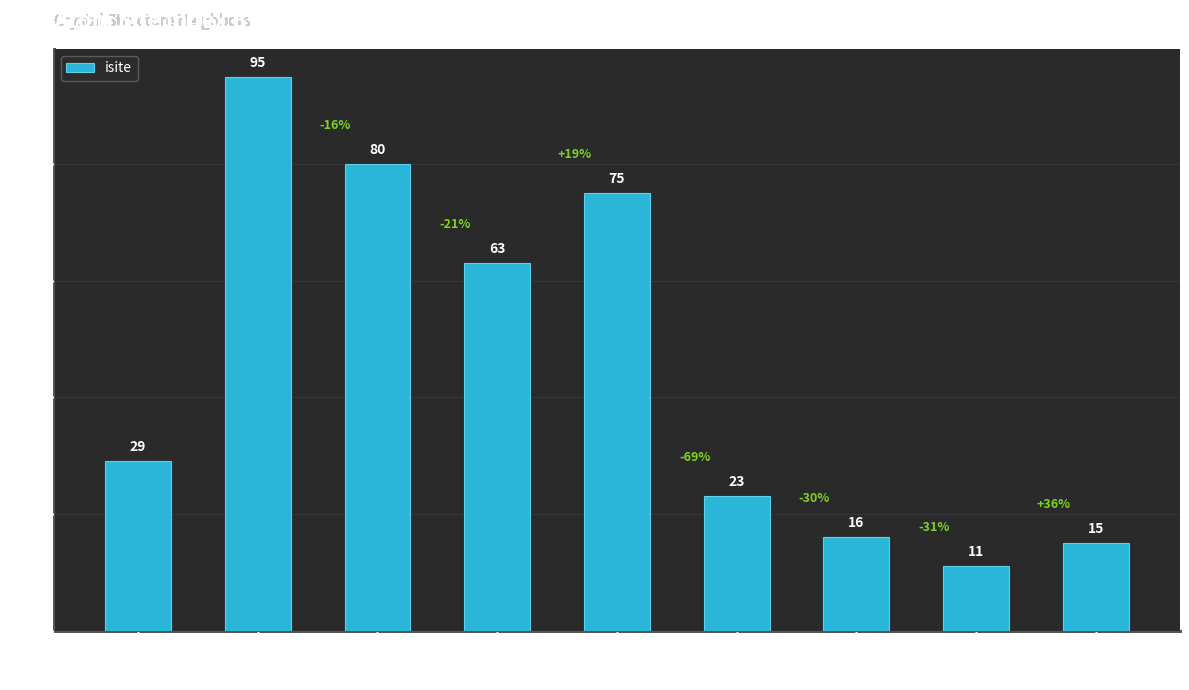

Which category has the lowest value across all series?

2(11)